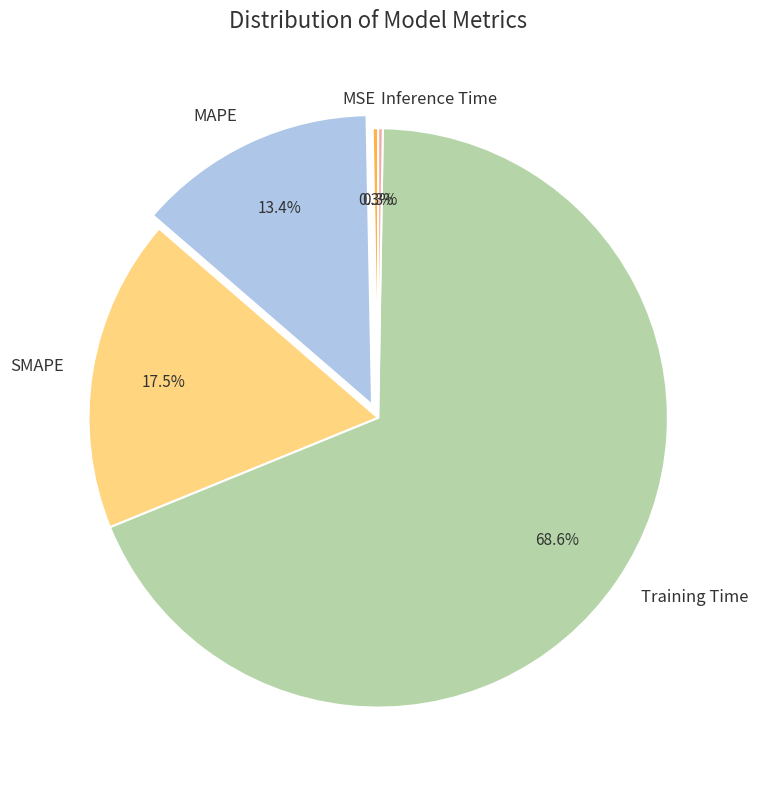

Which slice is the largest?

Training Time